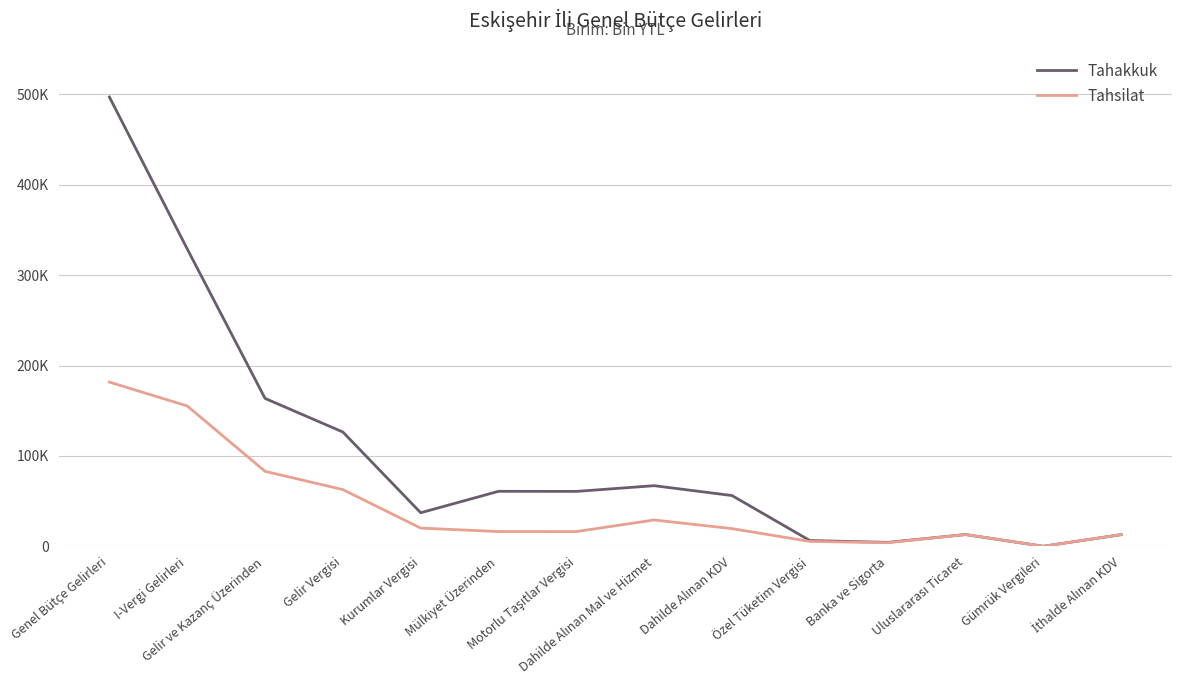

What is the label of the 7th point from the left?

Motorlu Taşıtlar Vergisi